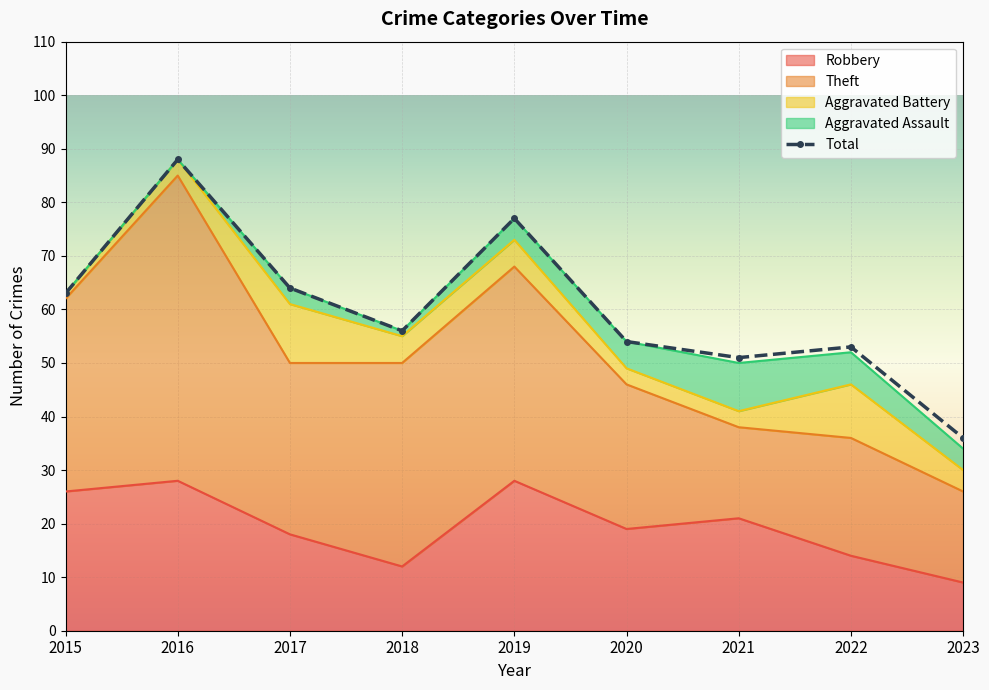

Is it true that Aggravated Battery equals 6 at 2023?

False